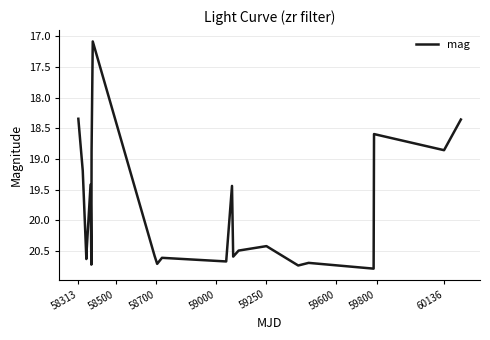

How many lines are shown in the chart?

1